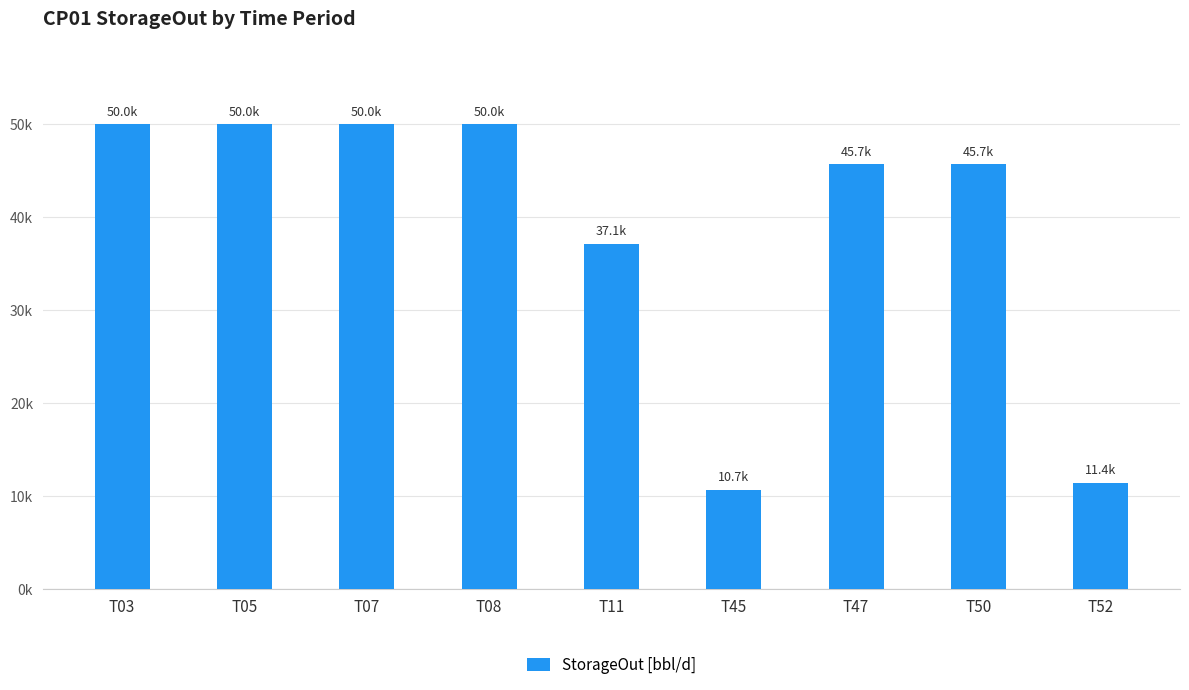

What is the sum of all values?

350714.3